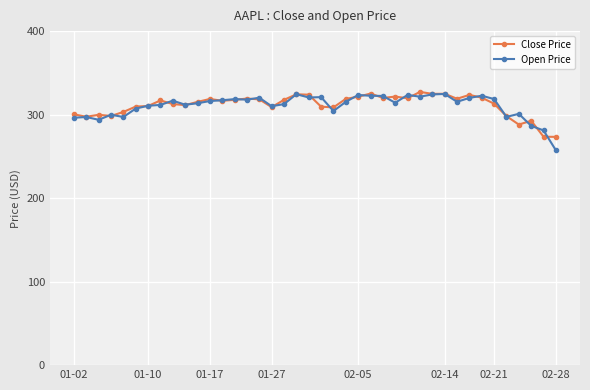

True or false: Open Price has more than 1 points higher than both neighbors.

True